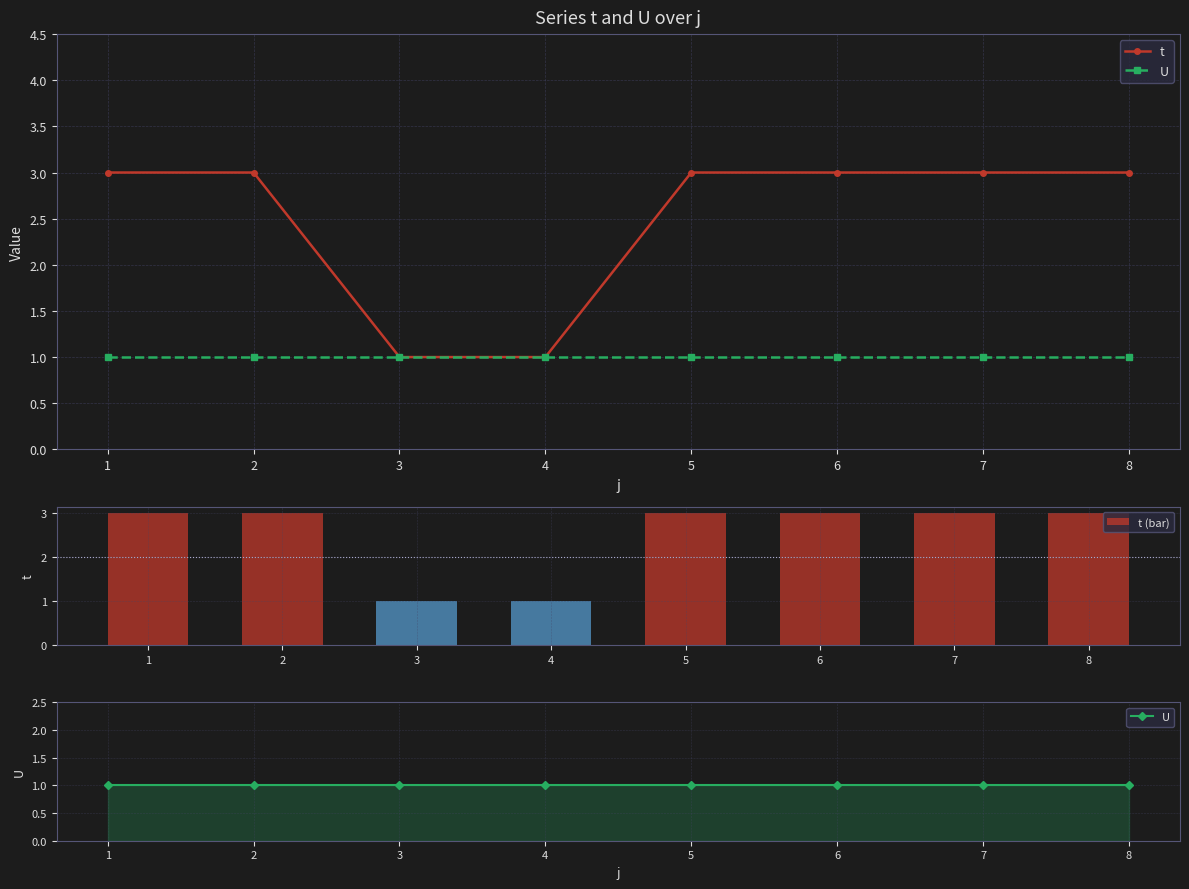

What is the minimum value for U?

1